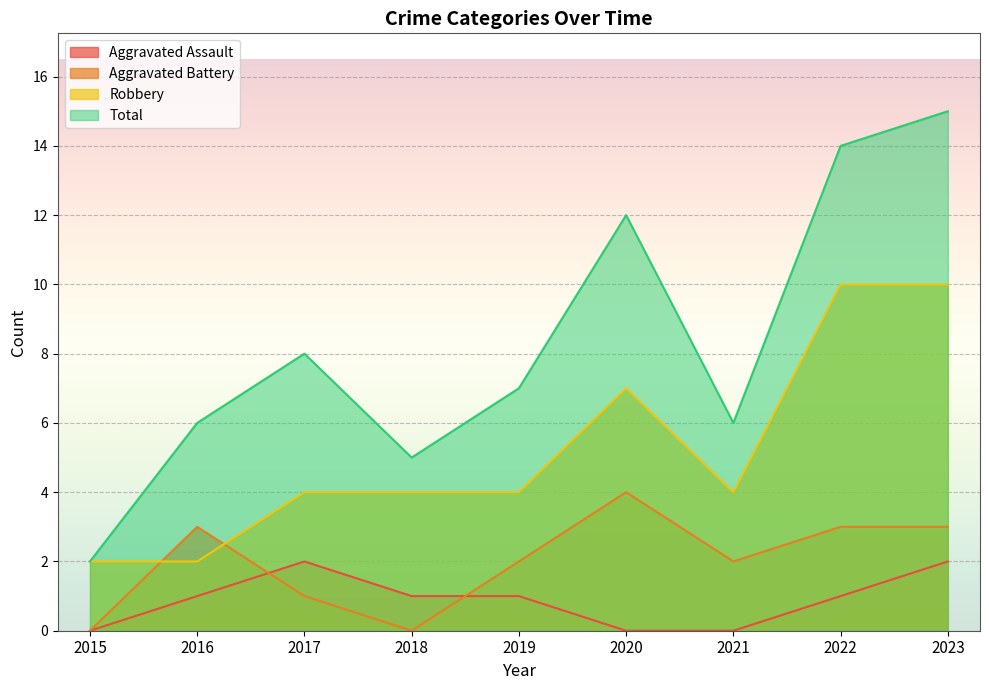

How many categories are shown in the chart?

9